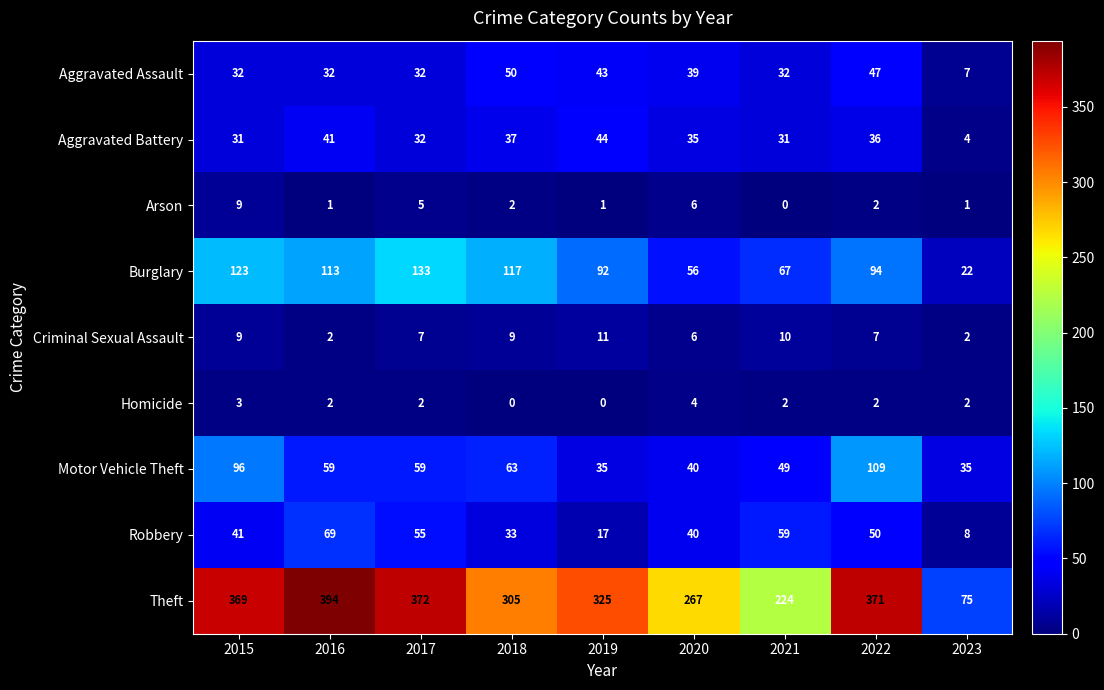

At which category is the sum across all series the highest?

2022